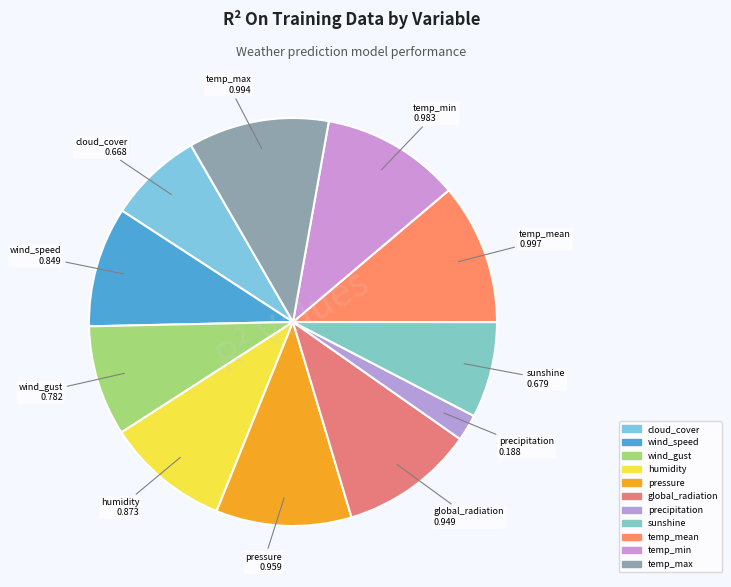

How many segments does this pie chart have?

11